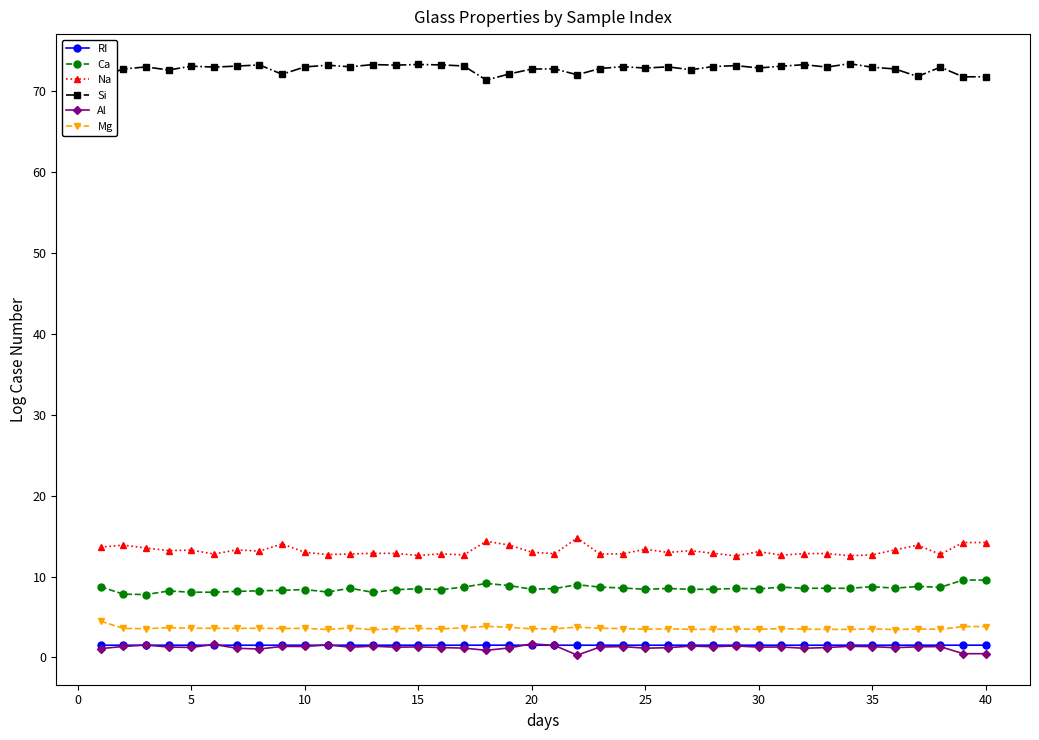

True or false: Si and Ca cross at least once.

False